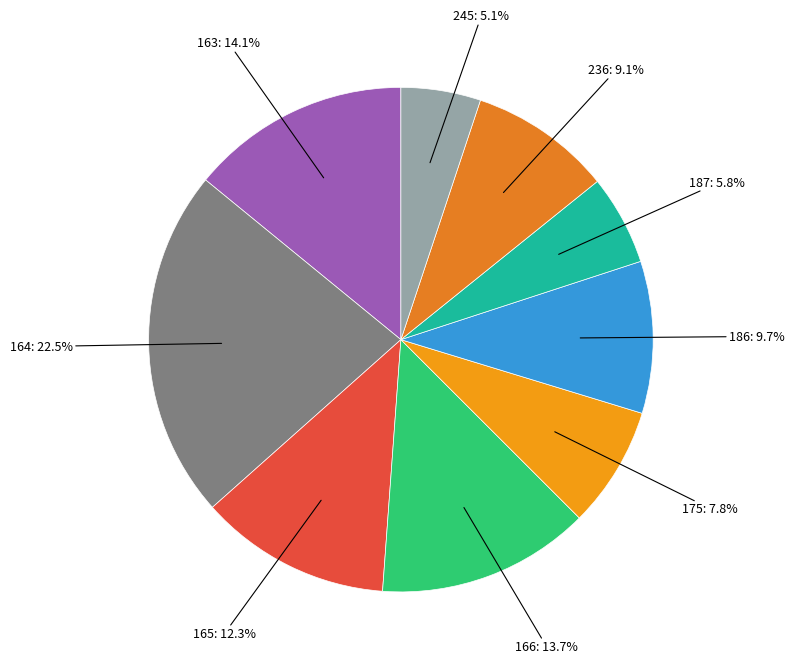

What is the smallest slice in the pie chart?

245